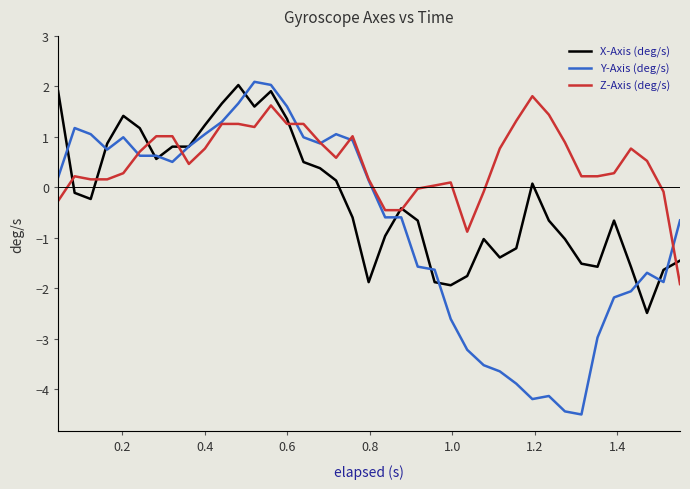

Which series has the largest total across all categories?

Z-Axis (deg/s)